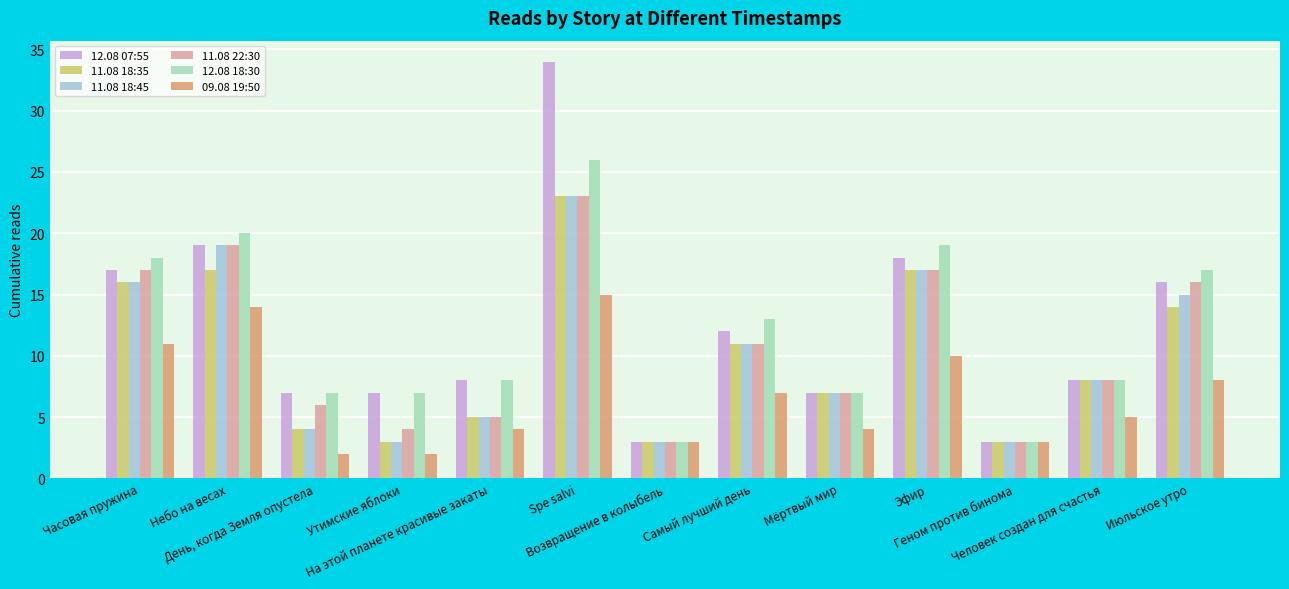

What are all the series names shown in the legend?

12.08 07:55, 11.08 18:35, 11.08 18:45, 11.08 22:30, 12.08 18:30, 09.08 19:50